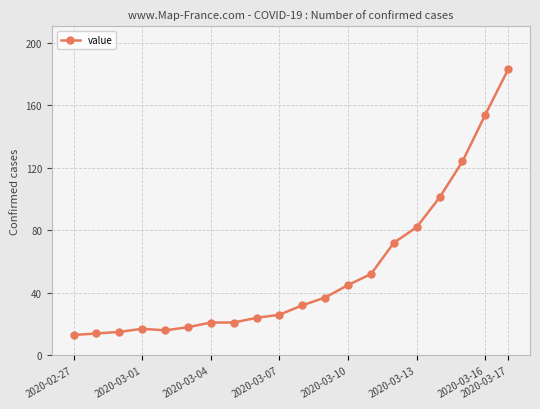

Does the chart display data point markers on the line(s)?

Yes